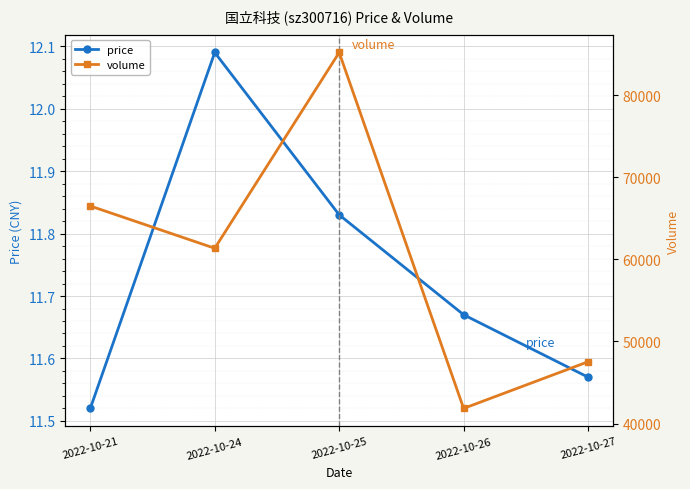

What is the value of the volume point at the 4th from the left?

41843.0